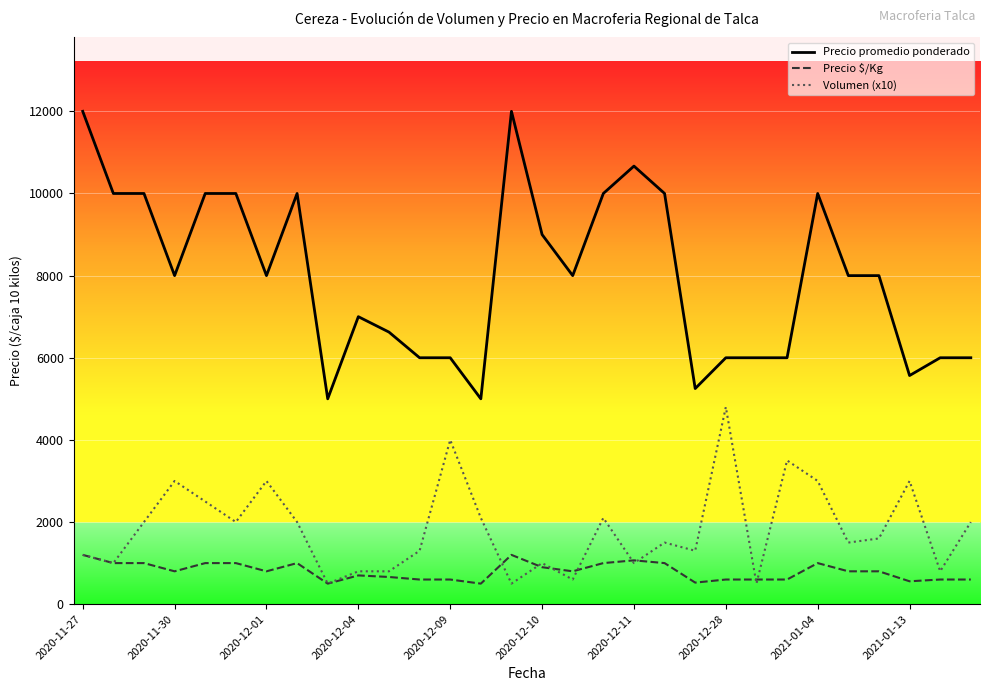

Which series has the largest total across all categories?

Precio promedio ponderado